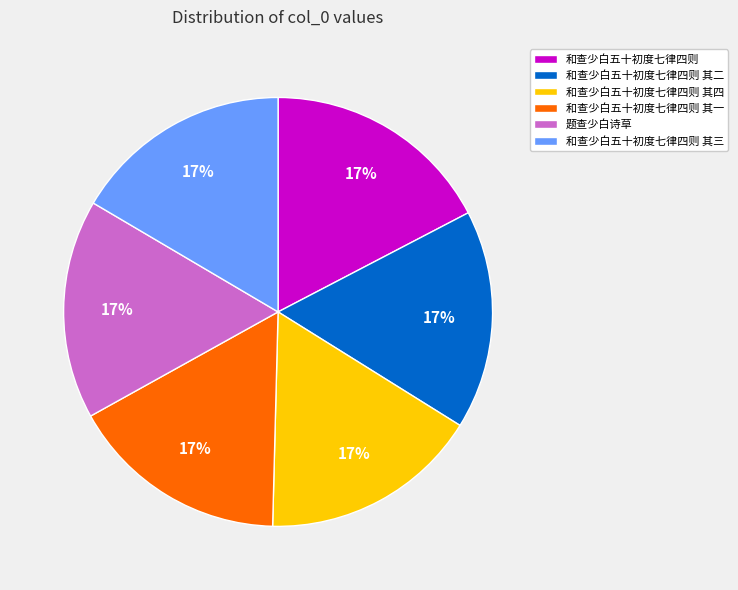

Does 题查少白诗草 account for over 50% of the chart?

No